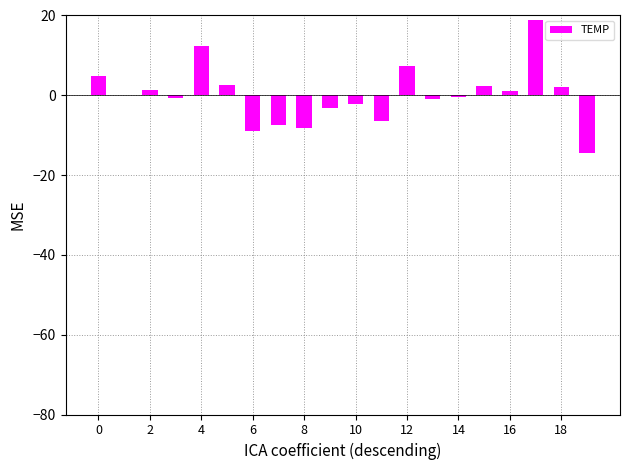

What is the maximum value shown in the chart?

18.8